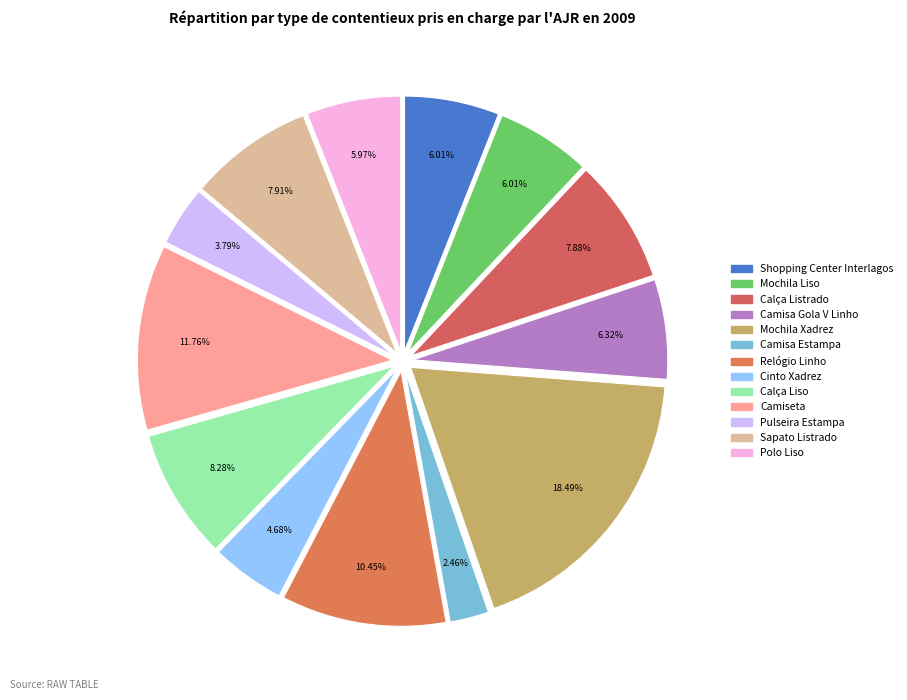

To the nearest percent, what portion does Polo Liso represent?

6%